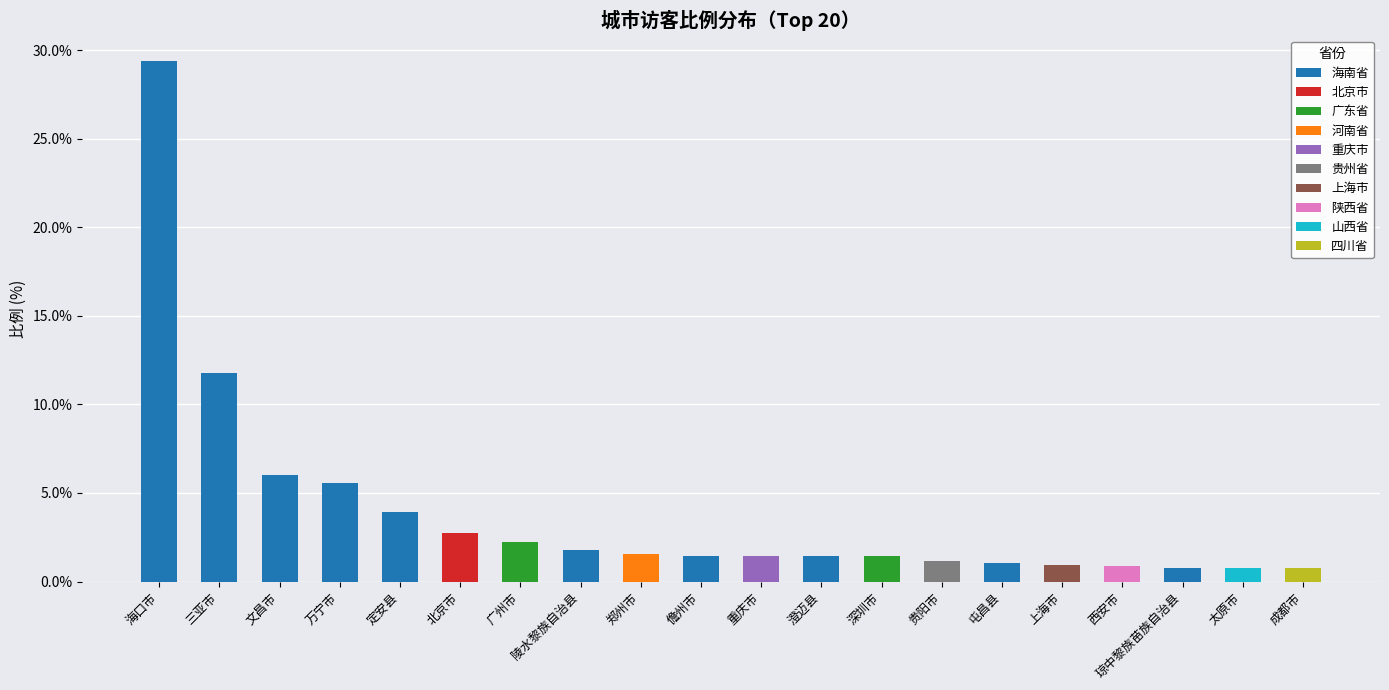

How many bars are there in total?

20